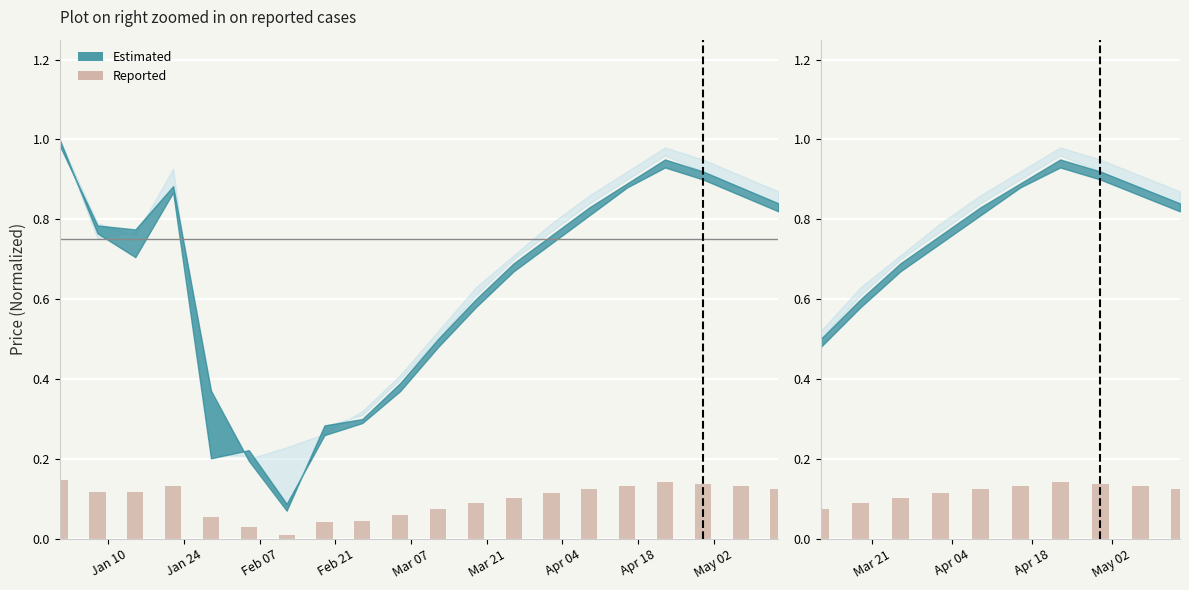

What is the sum of all values?

1.2